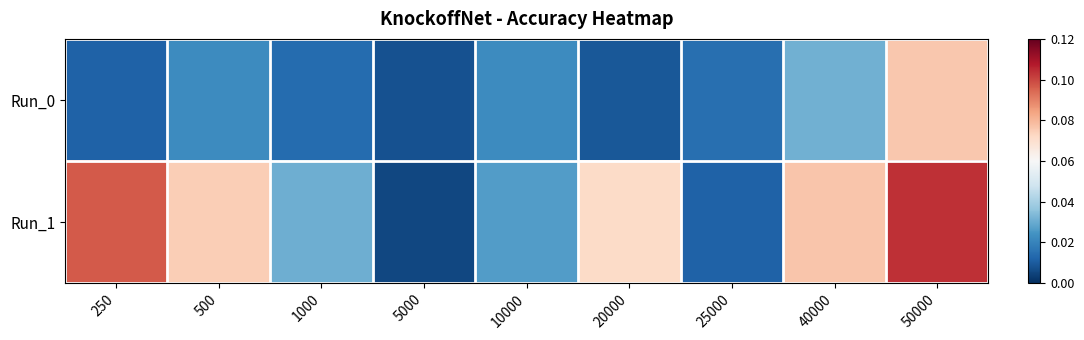

Which has a higher value, 20000 or 500?

500